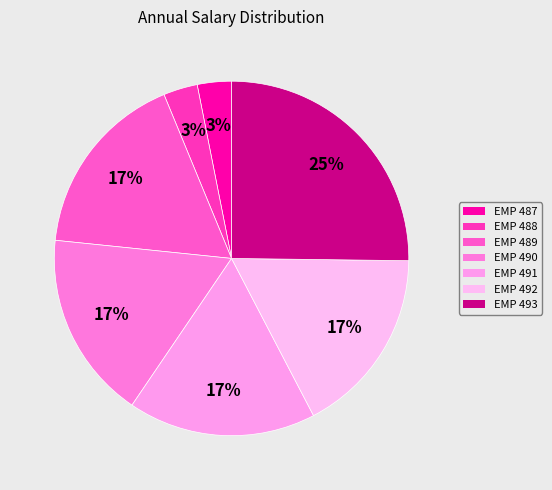

To the nearest percent, what is the difference between the largest and smallest slice percentages?

22%